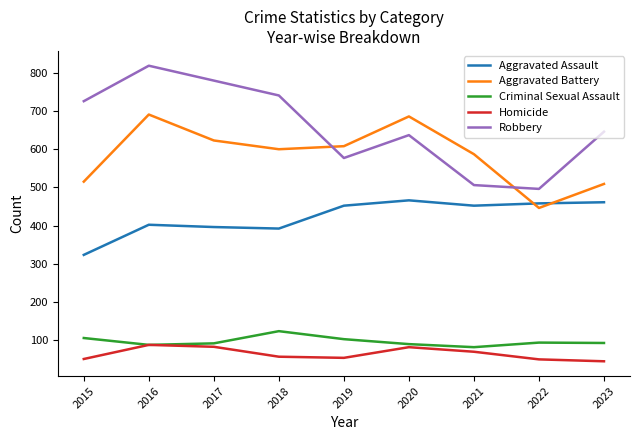

Which series has the largest total across all categories?

Robbery